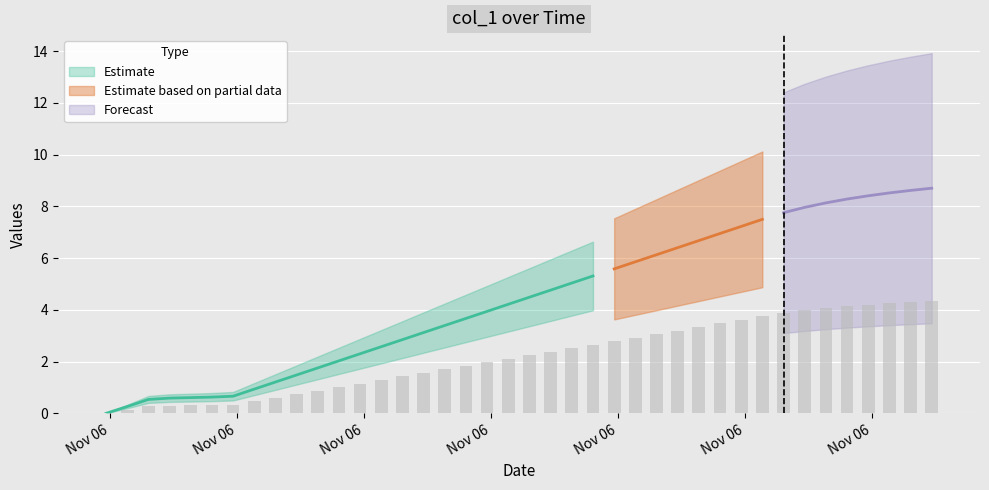

True or false: the data shows 2.2 at Nov 06.

False